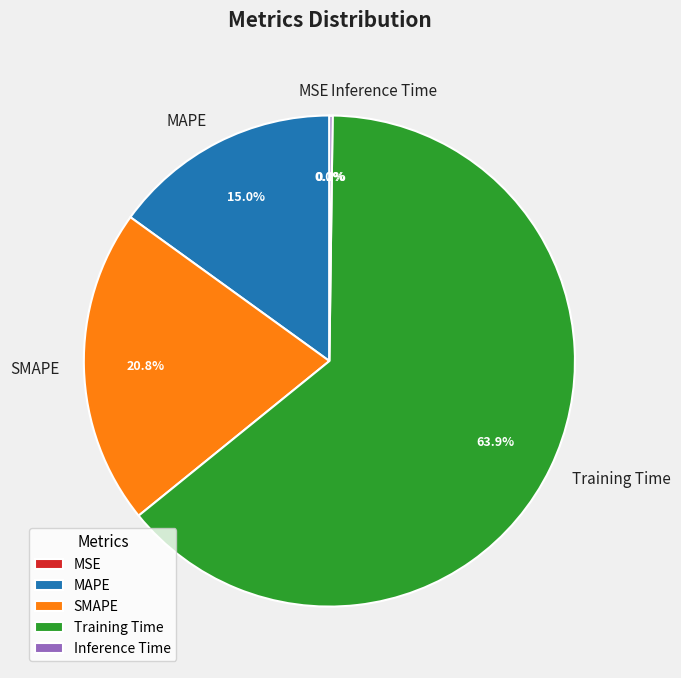

What is the total percentage of MAPE and Training Time?

79.0%